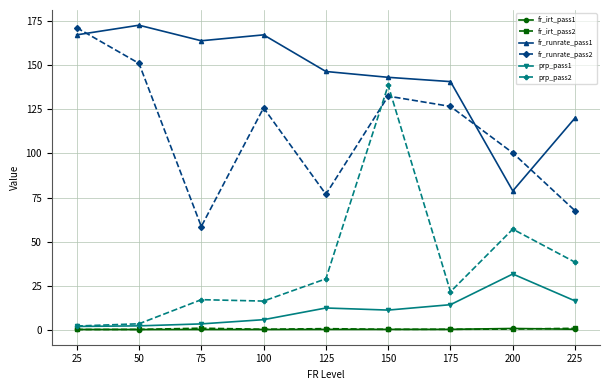

Which series has the largest range (max minus min)?

prp_pass2